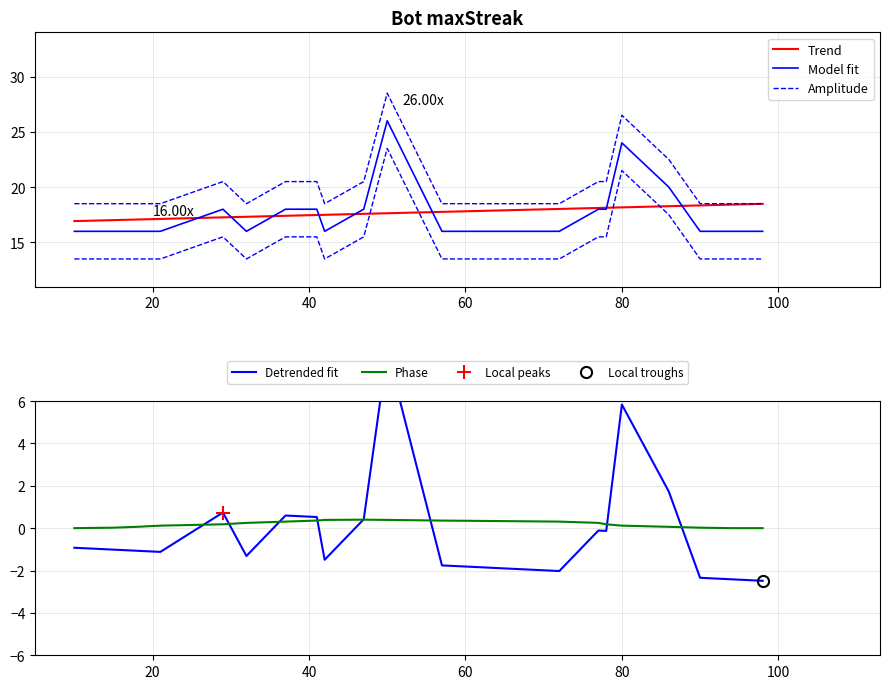

True or false: Phase has more than 0 points higher than both neighbors.

True